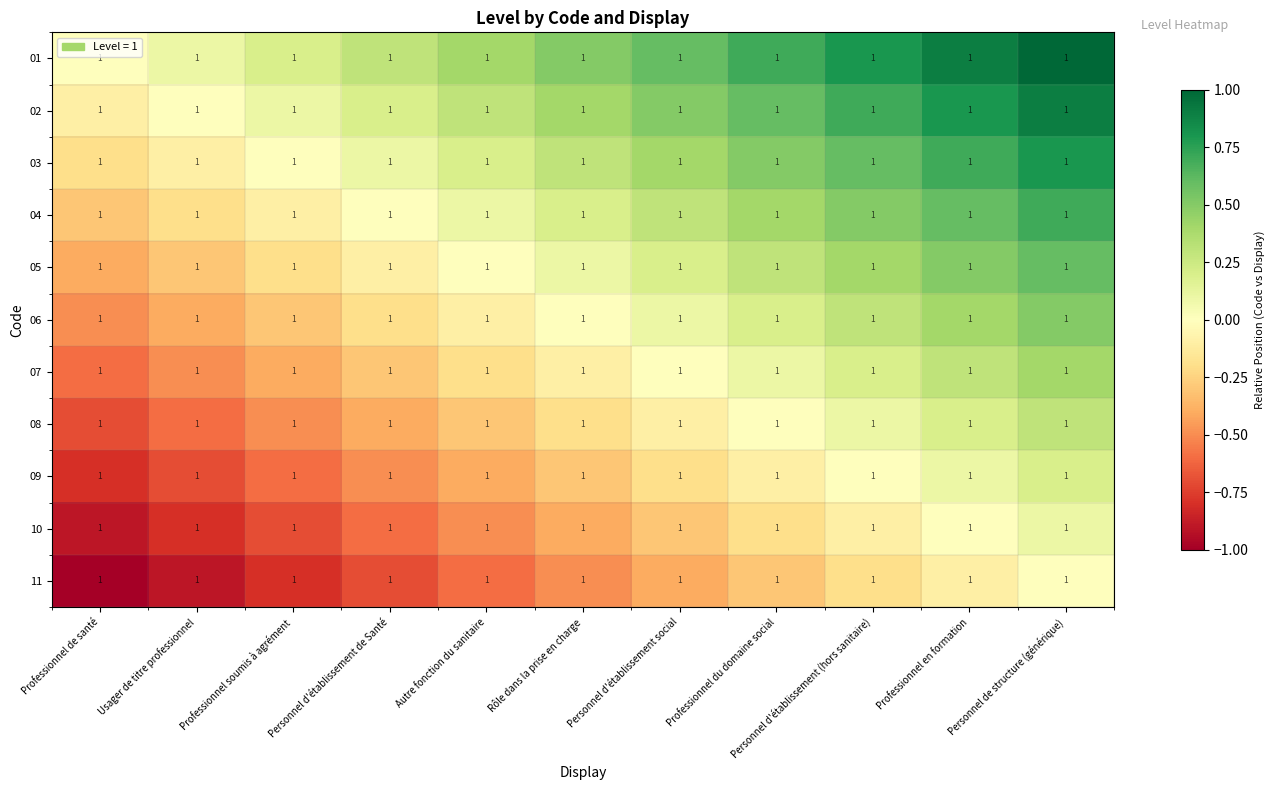

Which series has the widest spread of values?

01